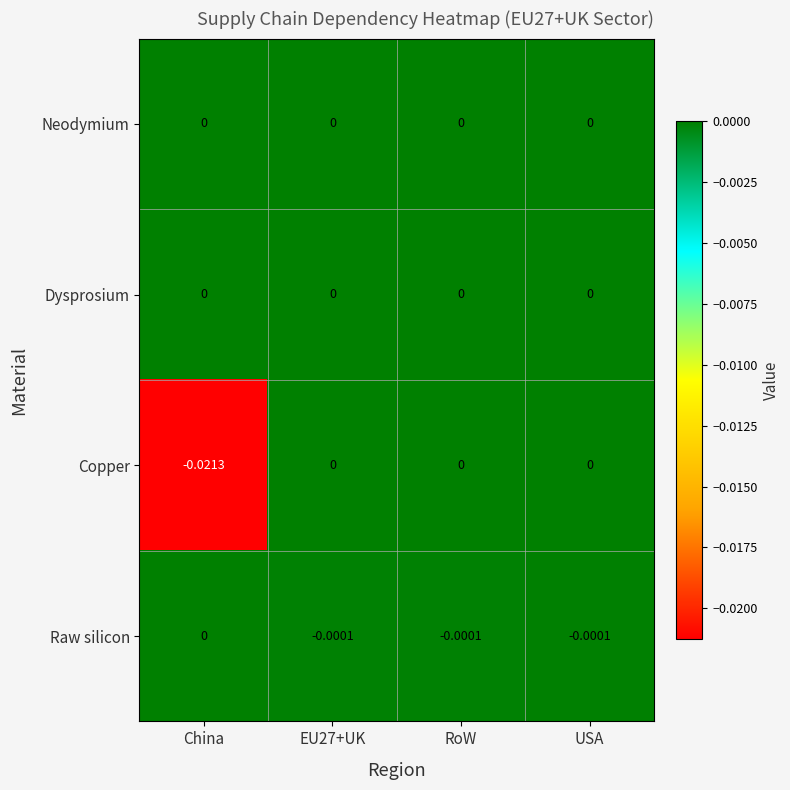

Which series changed the most between China and USA?

Copper